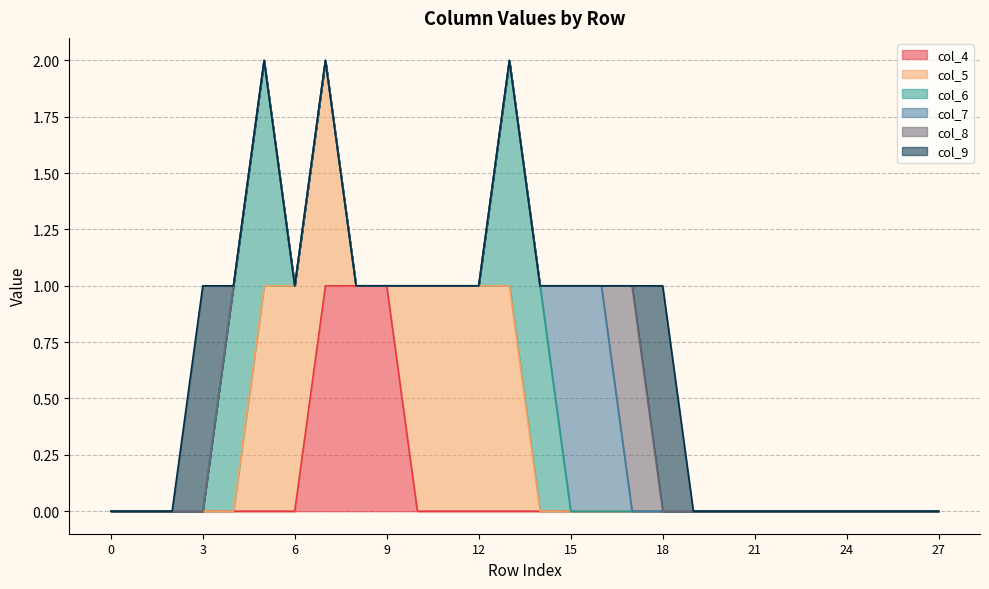

Which series has the largest total across all categories?

col_5